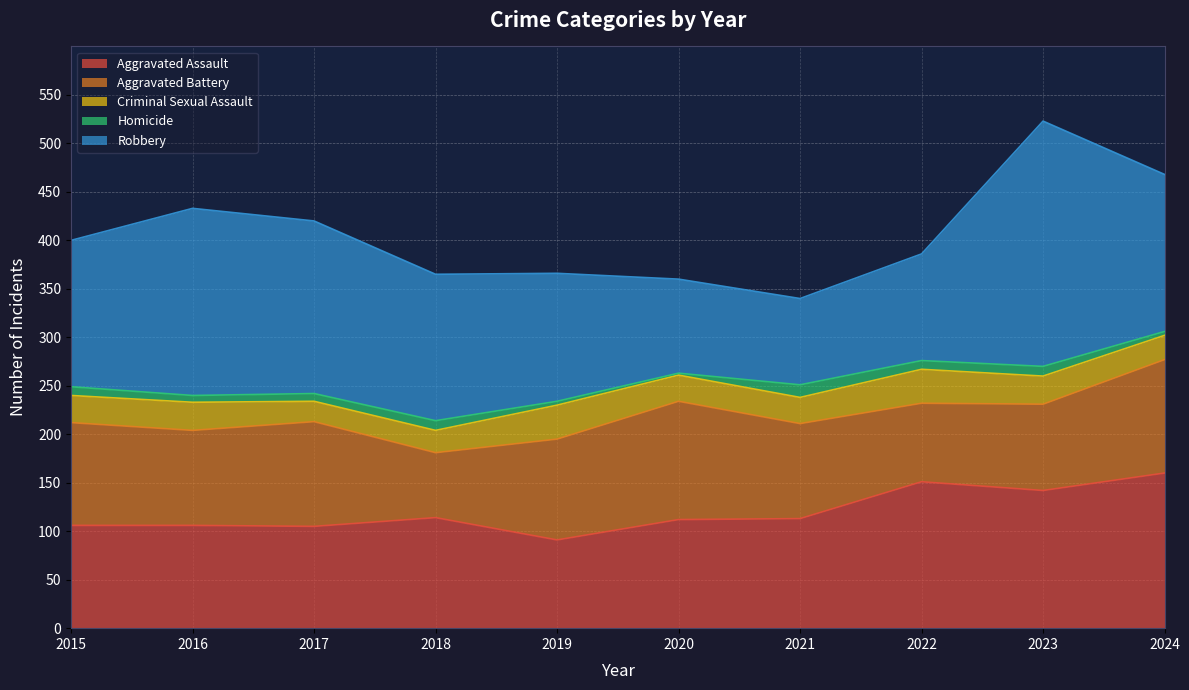

List the labels in order of Criminal Sexual Assault value, largest first.

2019, 2022, 2016, 2023, 2015, 2020, 2021, 2024, 2018, 2017